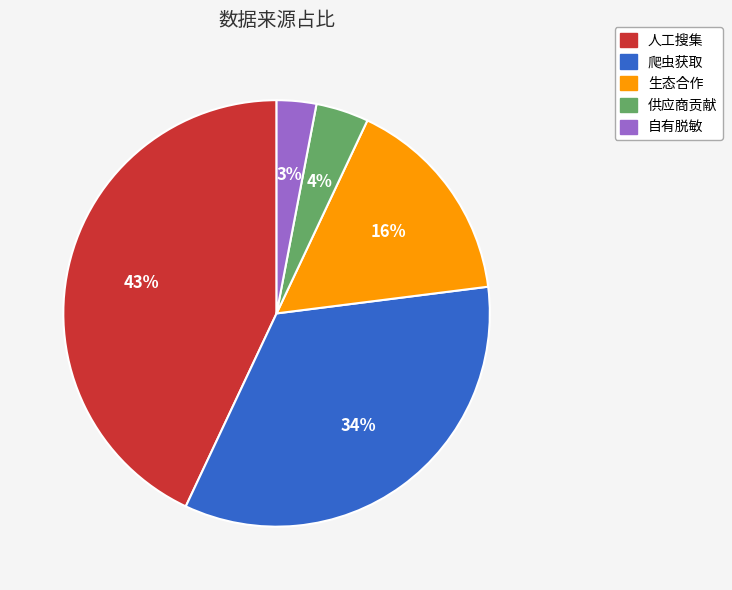

How many segments does this pie chart have?

5